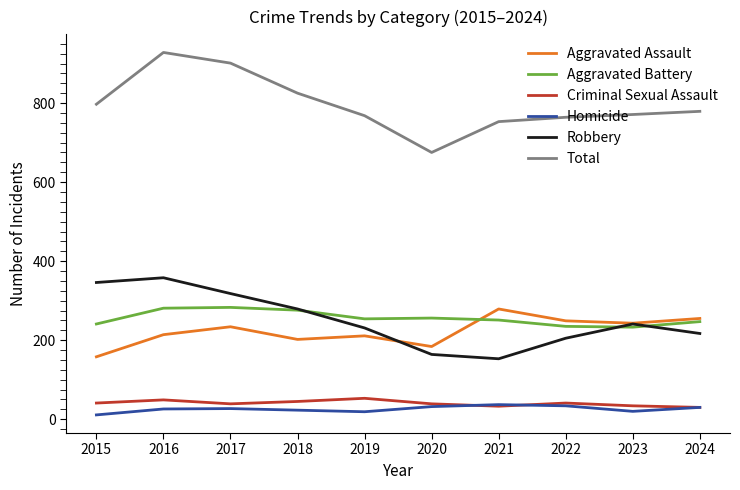

Is it true that Aggravated Assault equals 249 at 2022?

True